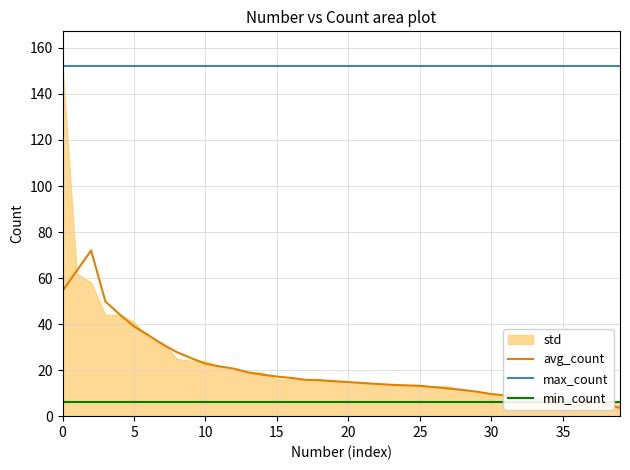

What is the value of the min_count point at the 21st from the left?

6.0